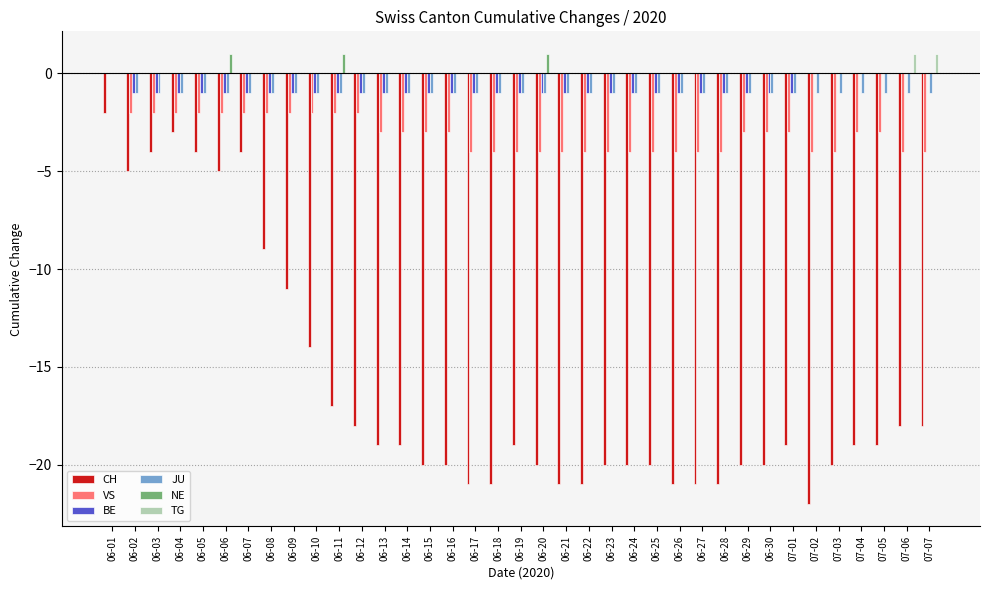

The value of NE at 06-13 is -1. True or false?

False